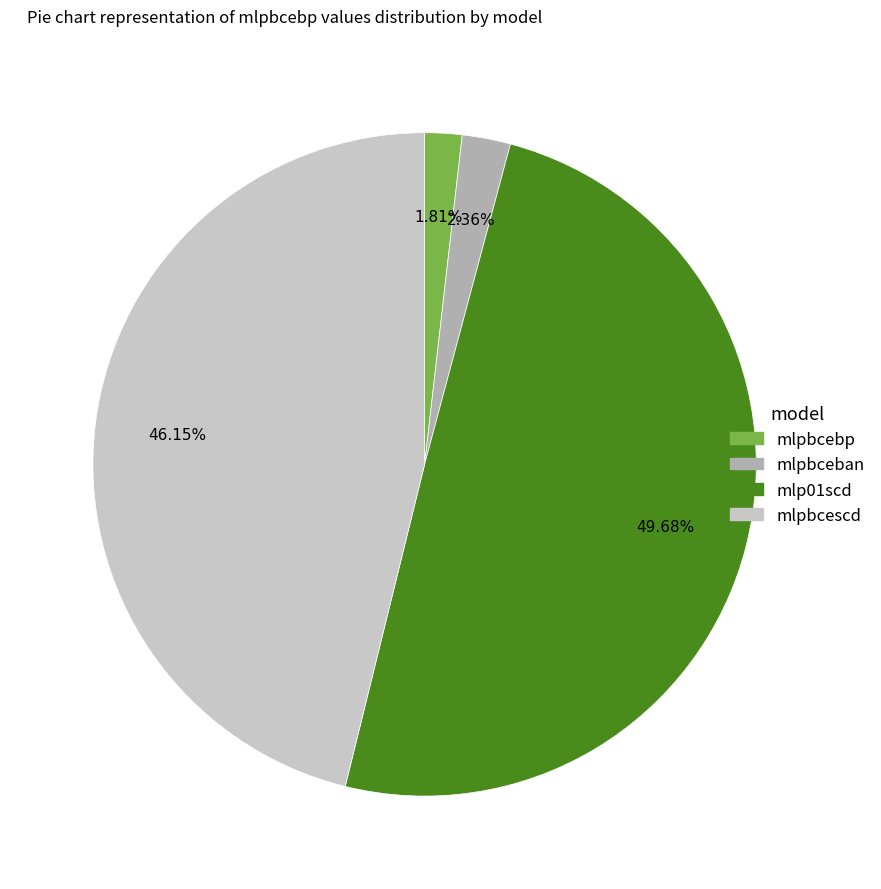

Does any single category account for the majority?

No